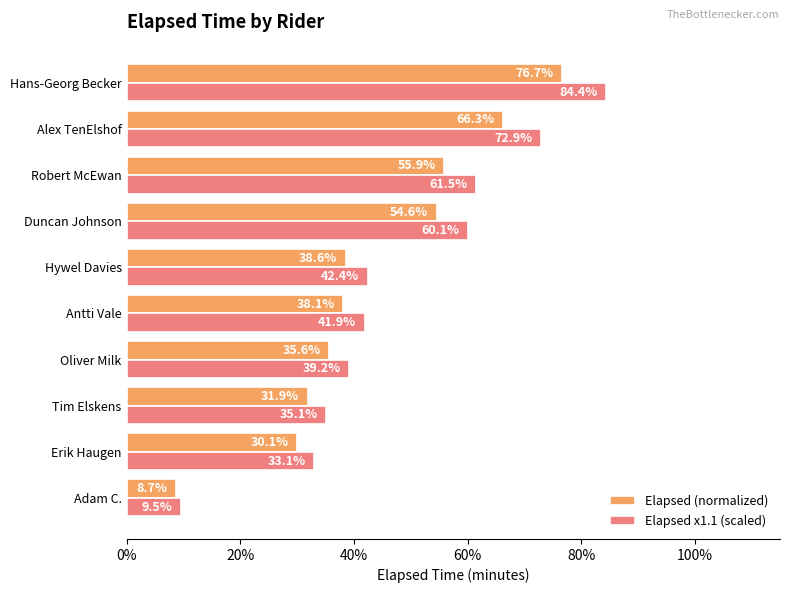

Which series has the largest total across all categories?

Elapsed x1.1 (scaled)